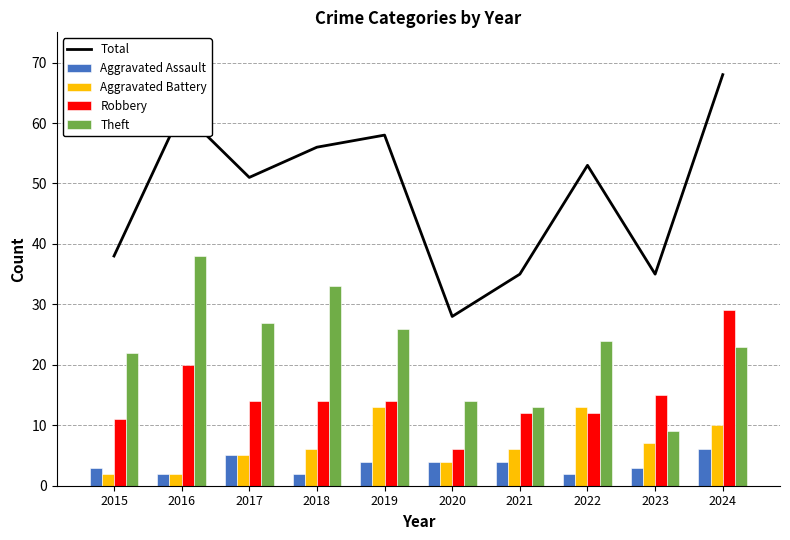

Reading right to left, extract all data points from this chart.

Total: 2024=68	2023=35	2022=53	2021=35	2020=28	2019=58	2018=56	2017=51	2016=62	2015=38
Aggravated Assault: 2024=6	2023=3	2022=2	2021=4	2020=4	2019=4	2018=2	2017=5	2016=2	2015=3
Aggravated Battery: 2024=10	2023=7	2022=13	2021=6	2020=4	2019=13	2018=6	2017=5	2016=2	2015=2
Robbery: 2024=29	2023=15	2022=12	2021=12	2020=6	2019=14	2018=14	2017=14	2016=20	2015=11
Theft: 2024=23	2023=9	2022=24	2021=13	2020=14	2019=26	2018=33	2017=27	2016=38	2015=22